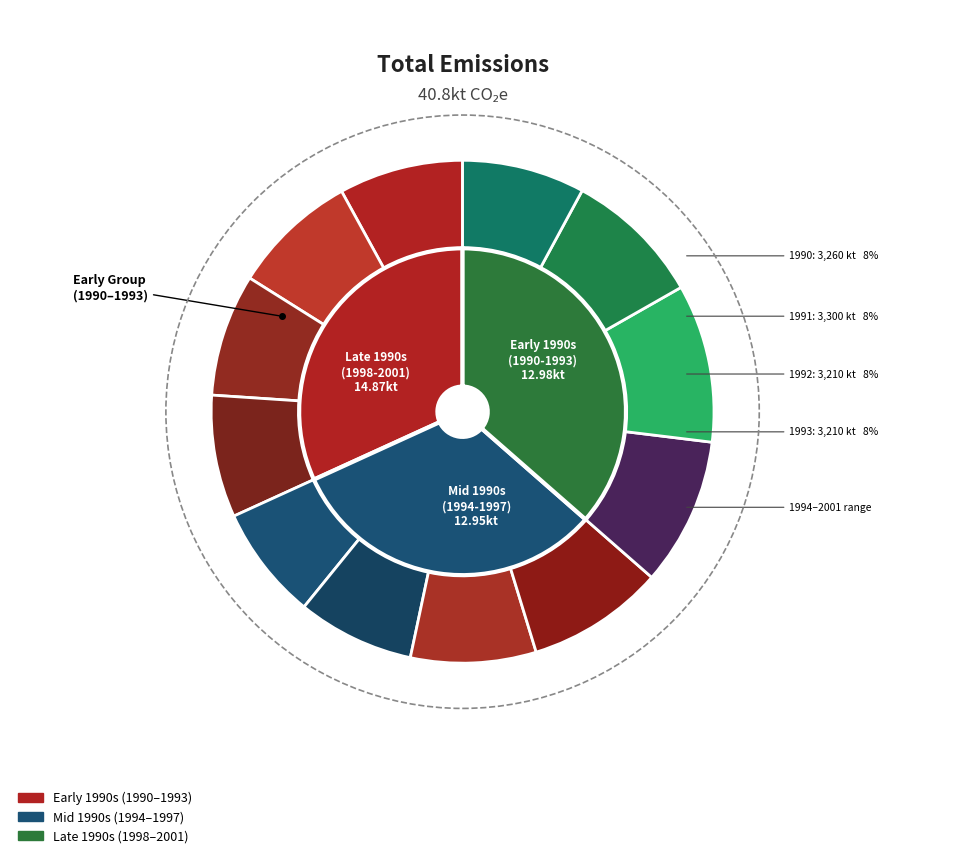

How many slices are in this pie chart?

12